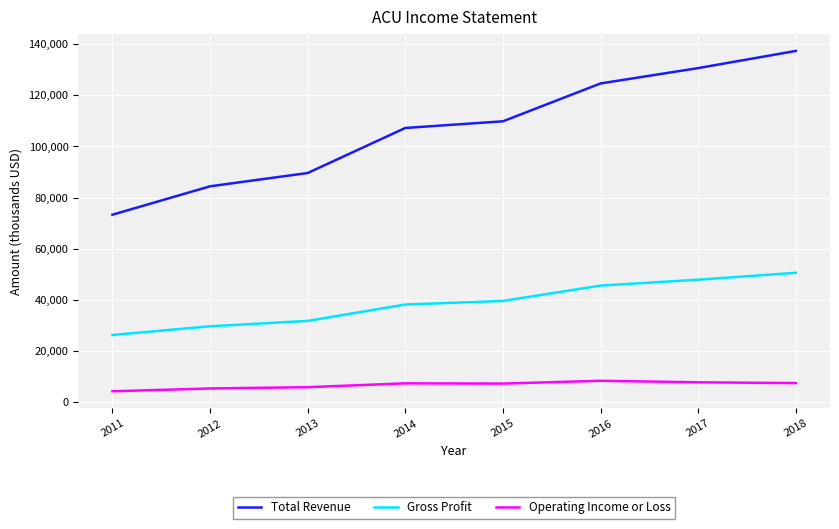

Which series has the largest total across all categories?

Total Revenue